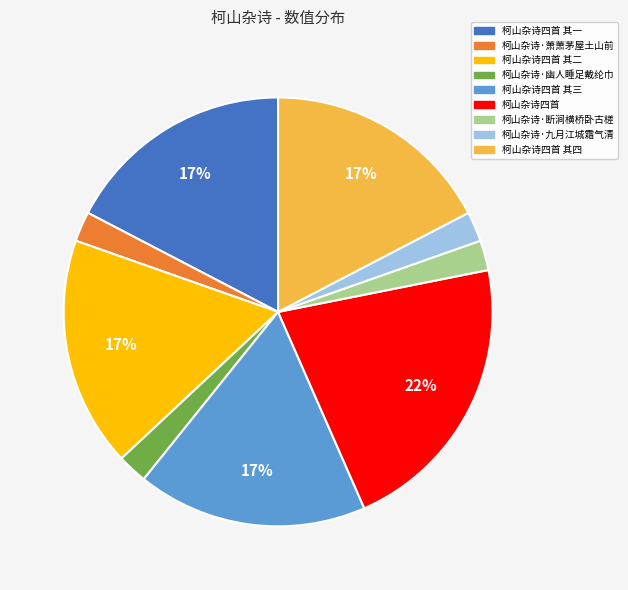

Count the number of slices in the pie.

9